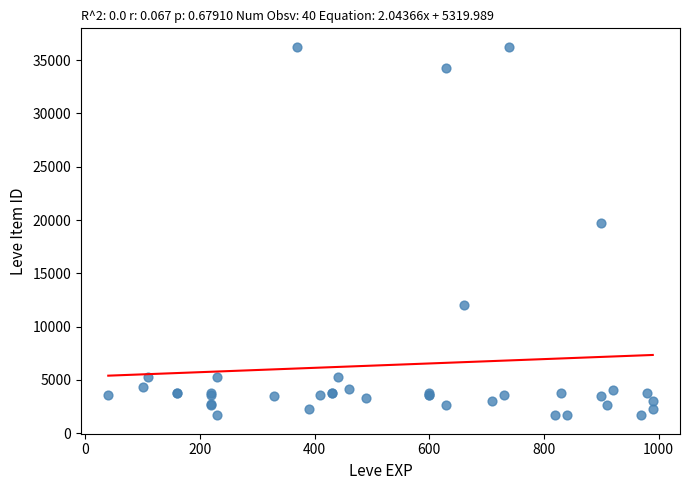

What Y value in the scatter plot is closest to 18967?

19744